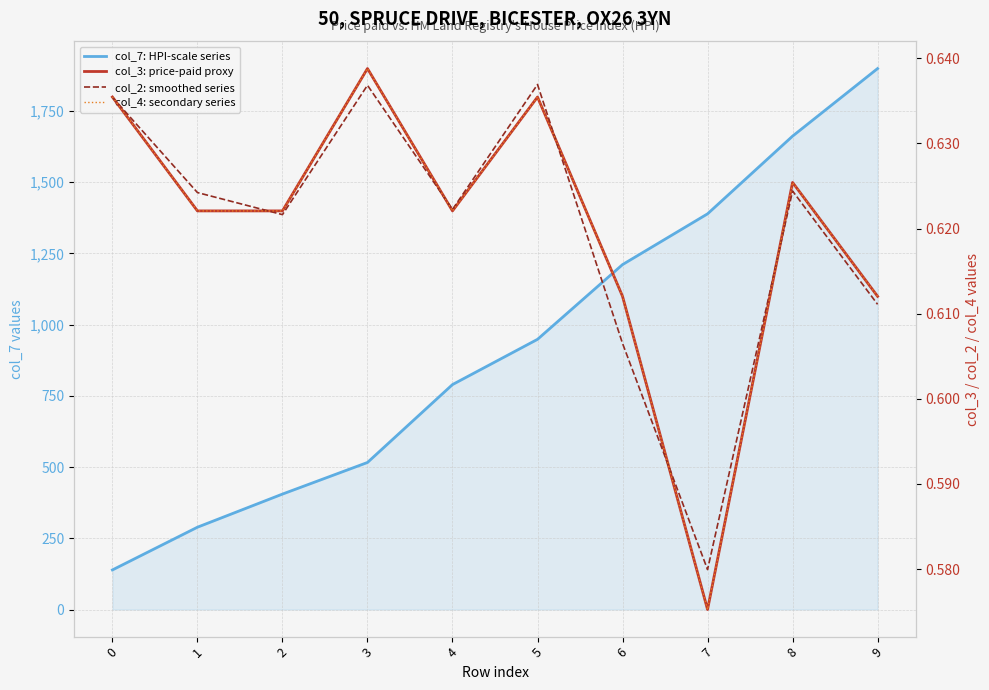

Reading left to right, extract all data points from this chart.

col_7: HPI-scale series: 139.0	288.9	405.2	516.1	789.6	948.3	1210.6	1388.8	1661.5	1898.7
col_3: price-paid proxy: 0.6	0.6	0.6	0.6	0.6	0.6	0.6	0.6	0.6	0.6
col_2: smoothed series: 0.6	0.6	0.6	0.6	0.6	0.6	0.6	0.6	0.6	0.6
col_4: secondary series: 0.6	0.6	0.6	0.6	0.6	0.6	0.6	0.6	0.6	0.6